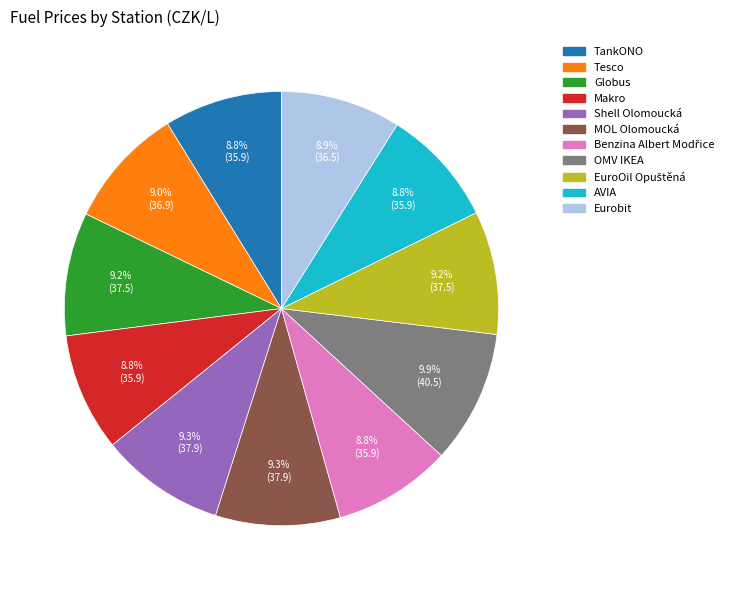

To the nearest percent, what percentage of the pie is Tesco?

9%